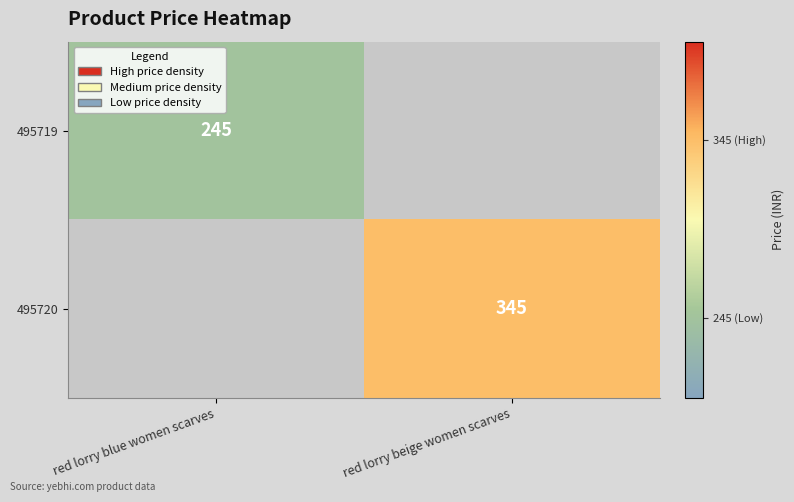

How many categories are shown in the chart?

2